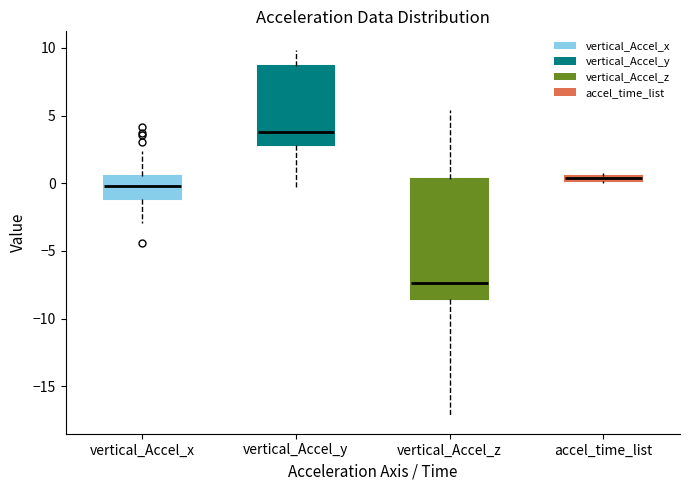

Which box's median line is the lowest?

vertical_Accel_z